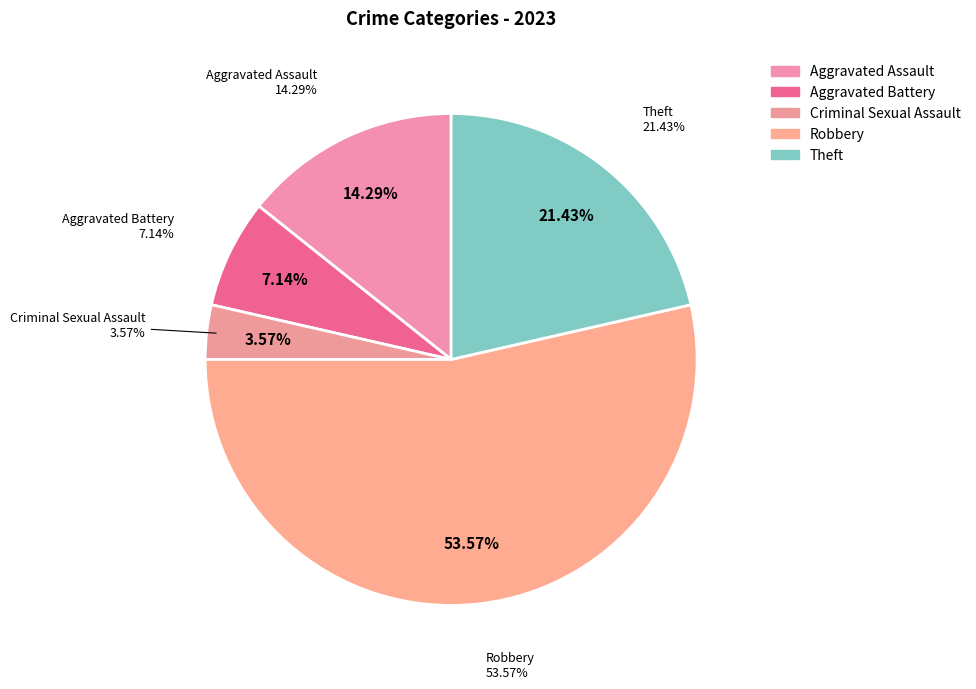

What is the total percentage of Theft and Aggravated Battery?

28.6%